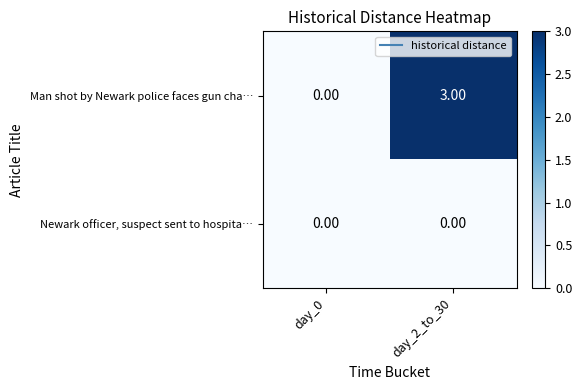

Which series has the widest spread of values?

Man shot by Newark police faces gun cha…